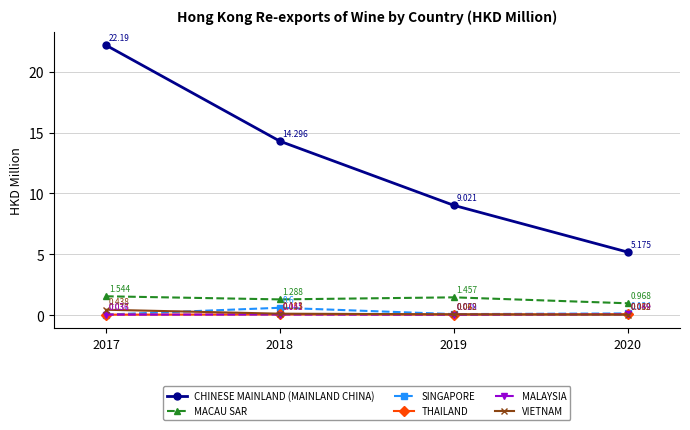

Which series has the largest total across all categories?

CHINESE MAINLAND (MAINLAND CHINA)